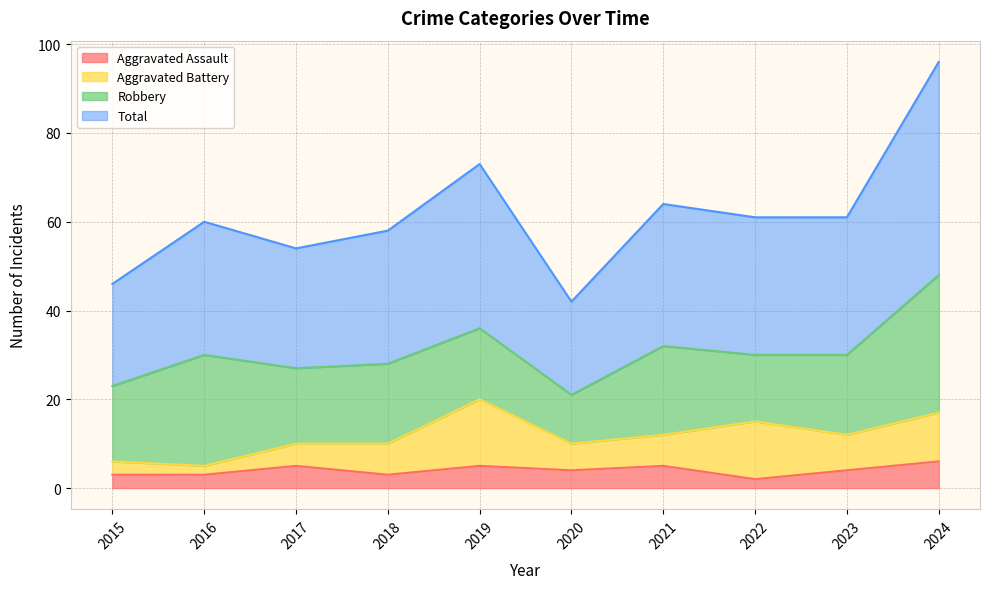

Between 2021 and 2022, which is larger?

2021